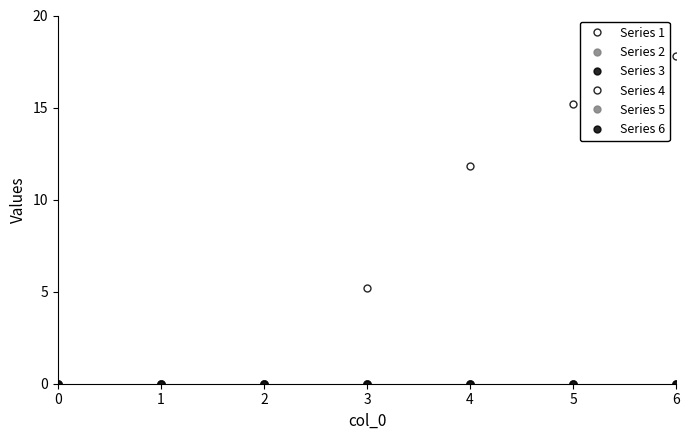

Does the chart have visible grid lines?

No